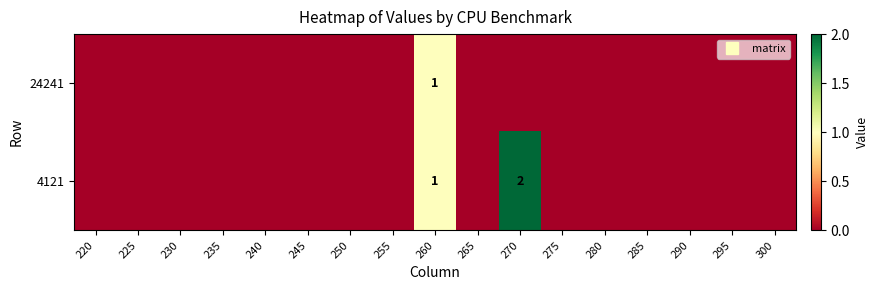

How many series are shown in this chart?

2